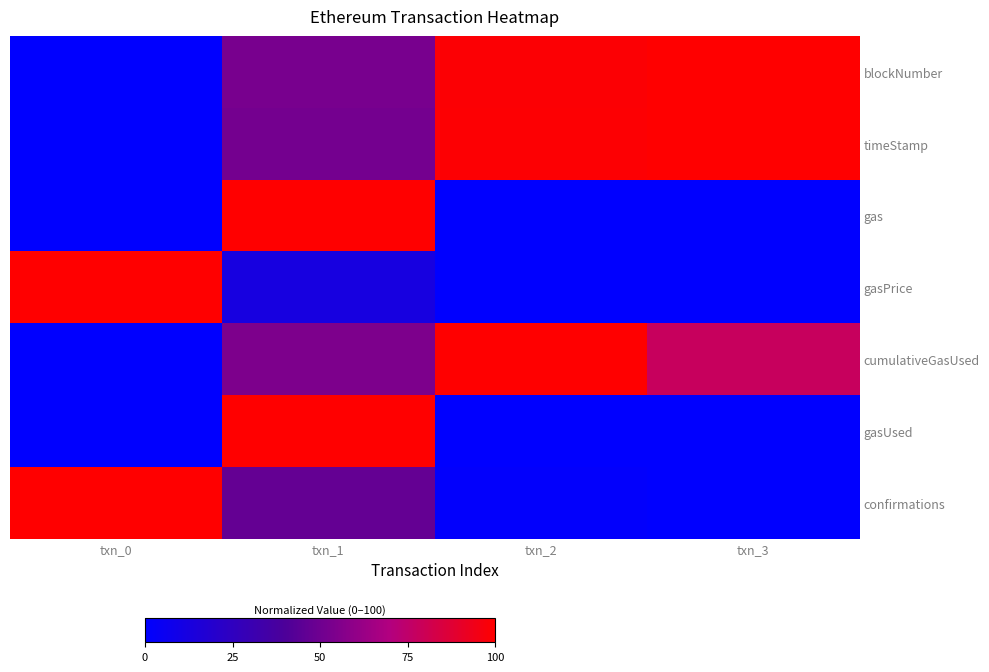

Which series has the largest total across all categories?

blockNumber